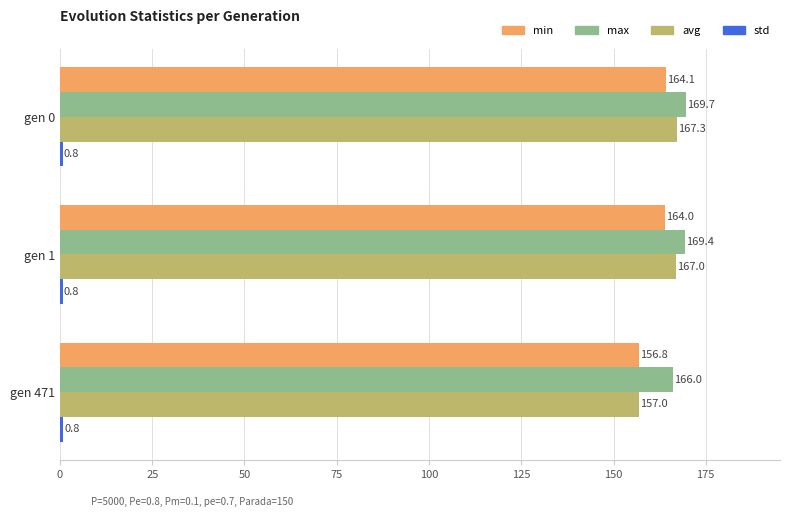

The value of max at gen 471 is 101.3. True or false?

False